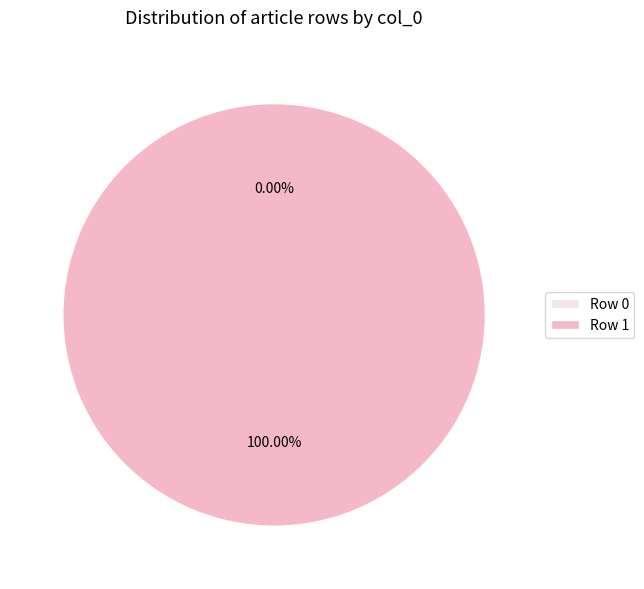

Which slice represents more than half of the pie?

Row 1